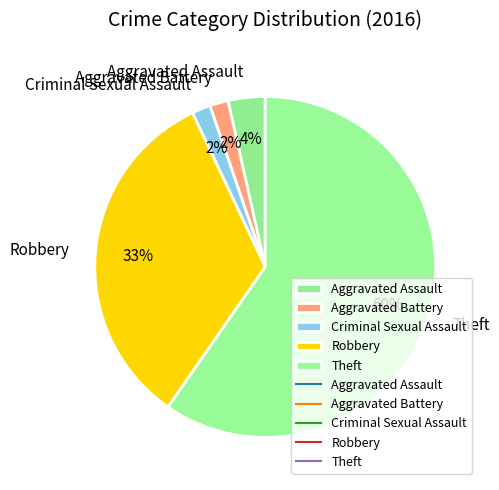

Which has a higher value, Theft or Criminal Sexual Assault?

Theft